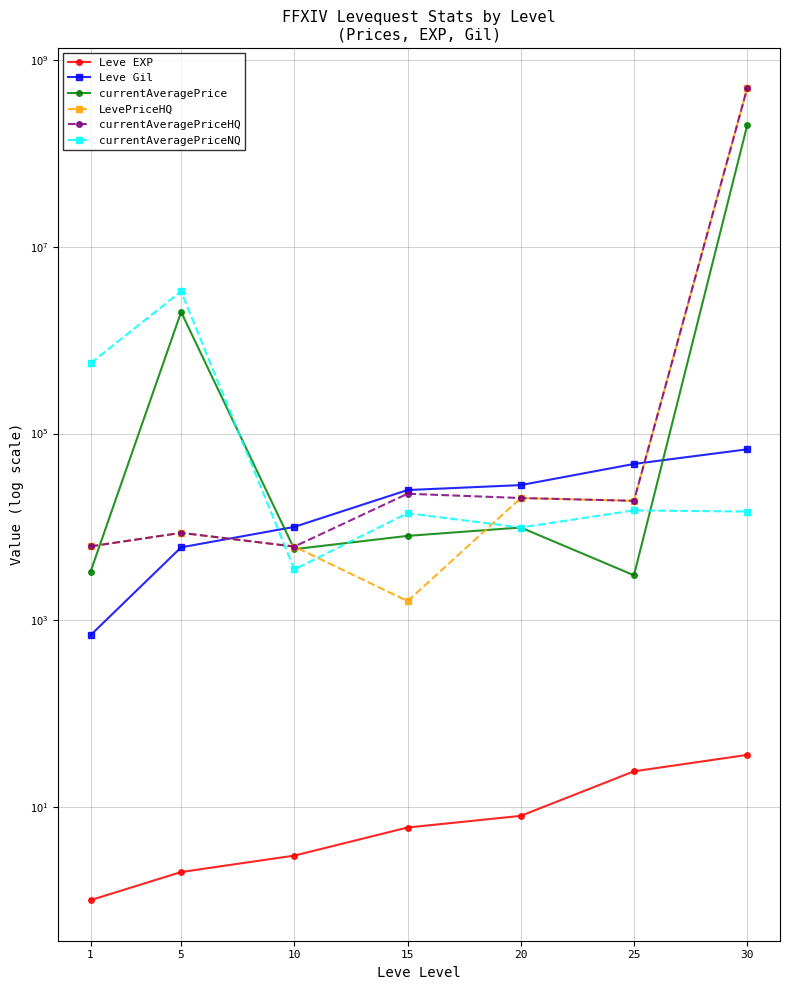

Which label corresponds to the largest value in the chart?

30